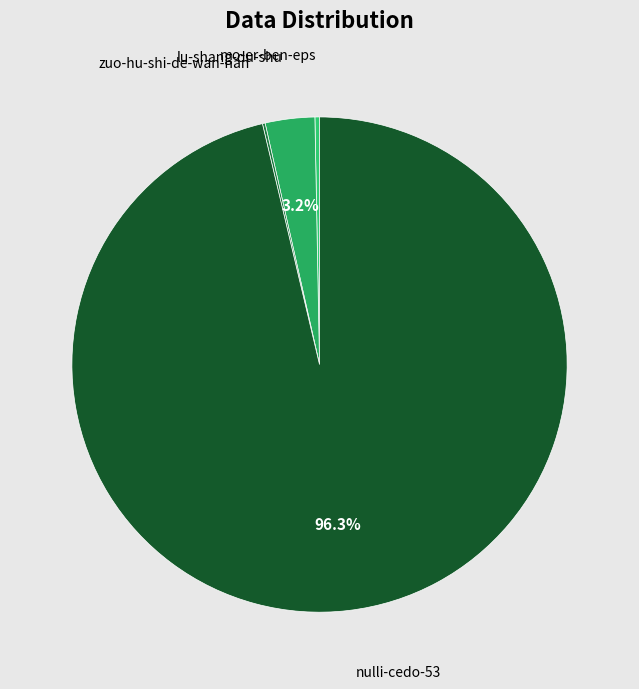

Approximately how many times larger is the value at nulli-cedo-53 compared to mo-er-ben-eps?

322.3